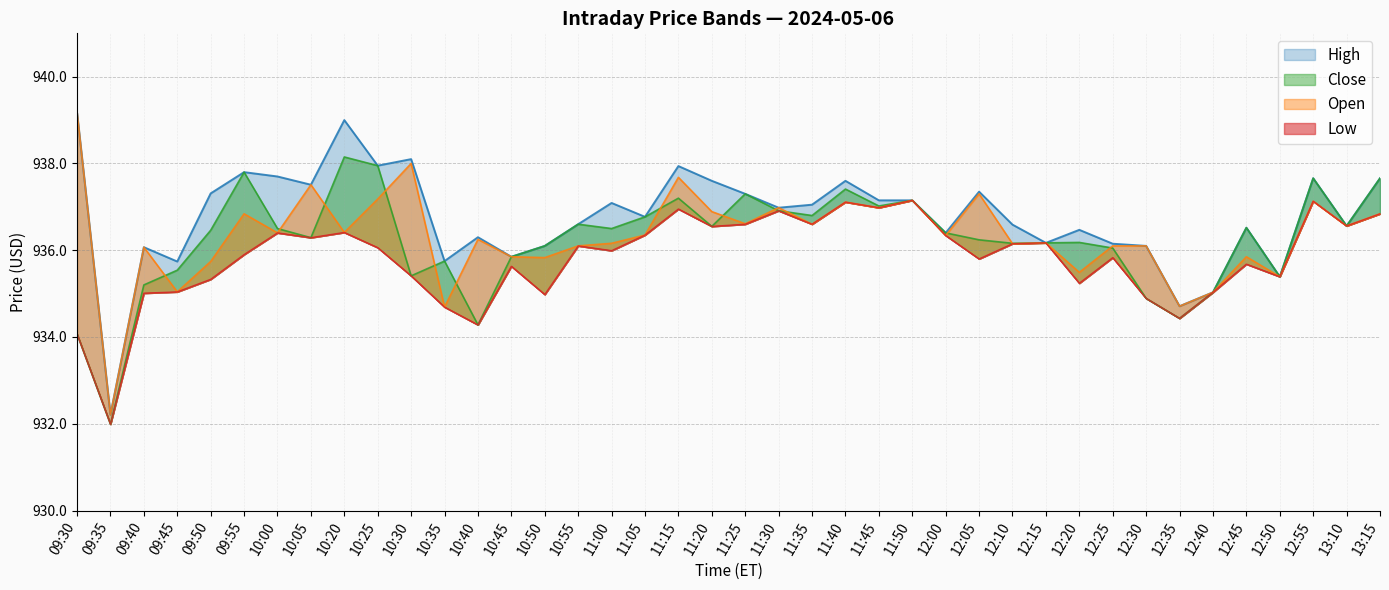

Between 10:35 and 11:05, which is larger?

11:05